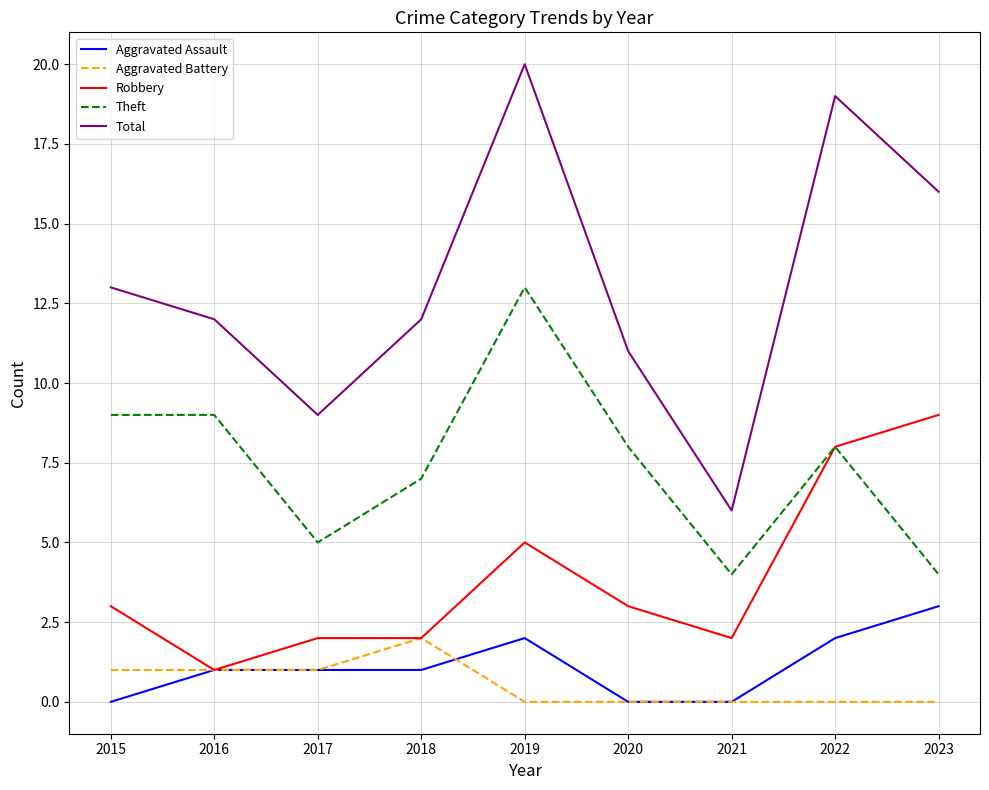

What is the maximum value shown in the chart?

20